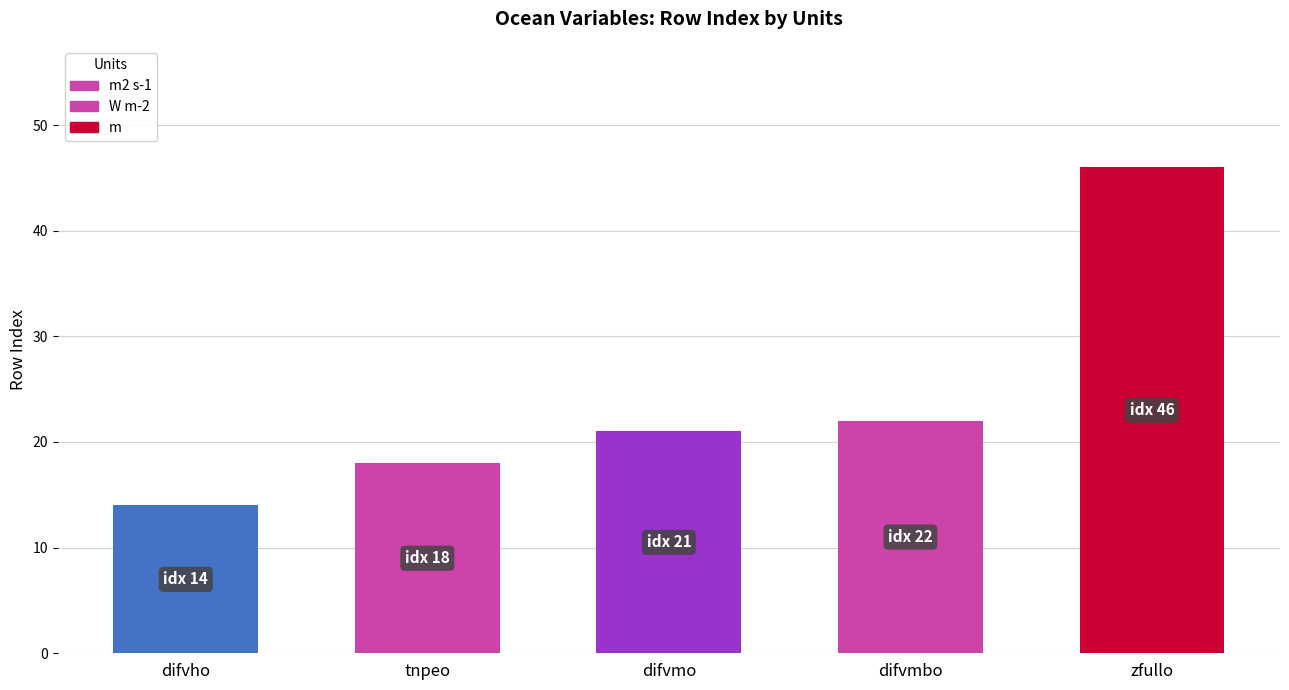

Rank the categories by value from lowest to highest.

difvho, tnpeo, difvmo, difvmbo, zfullo